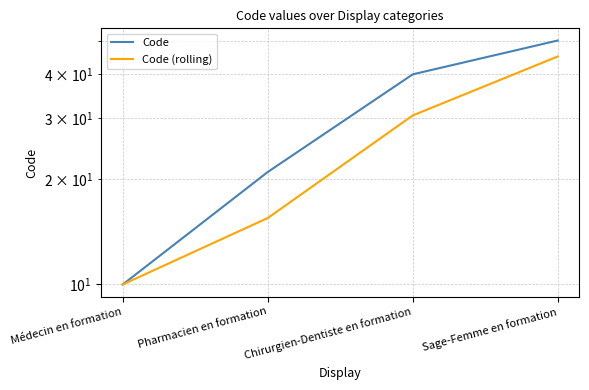

True or false: Code and Code (rolling) intersect in this chart.

False